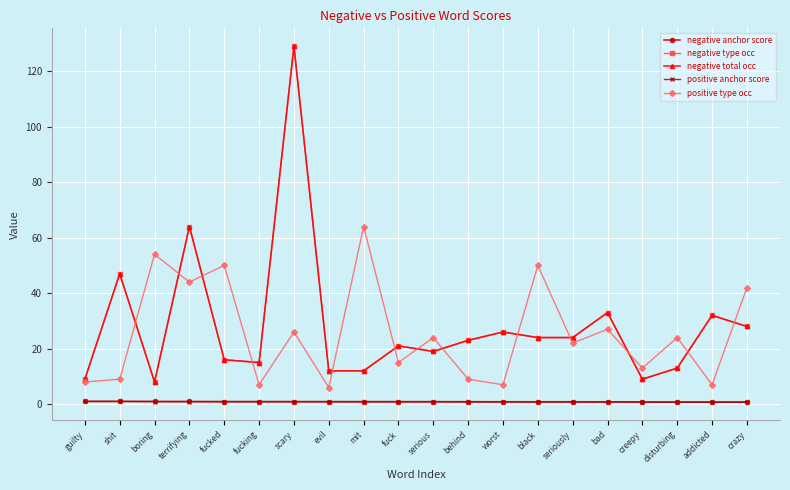

Does the chart have visible grid lines?

Yes